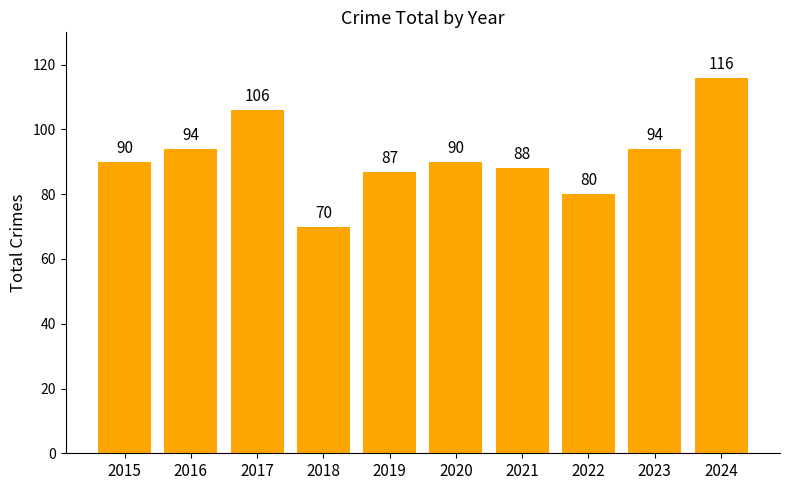

What is the maximum value shown in the chart?

116